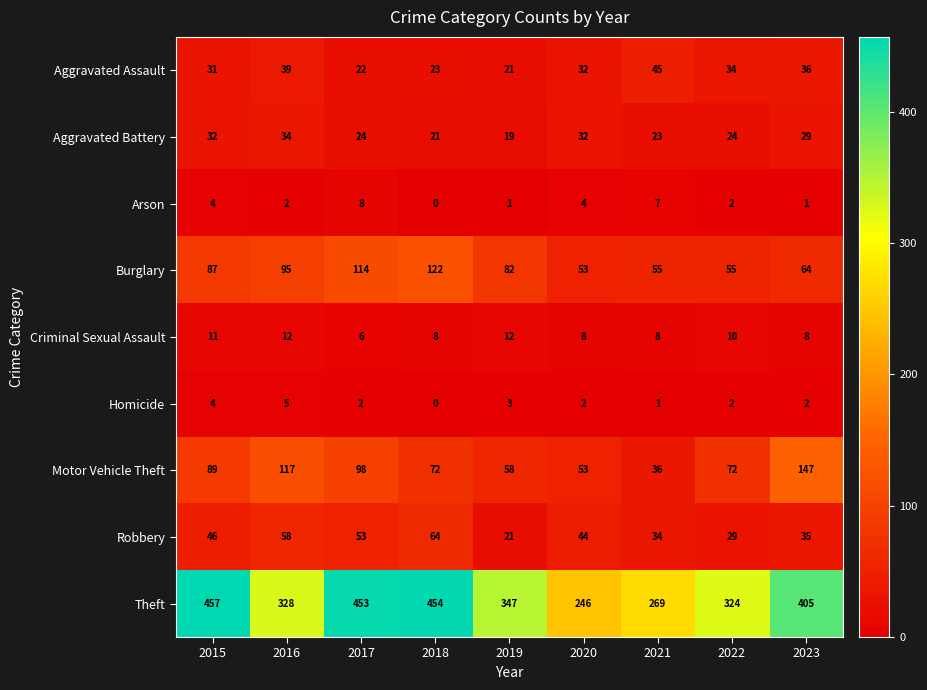

What is the total value across all series at 2022?

552